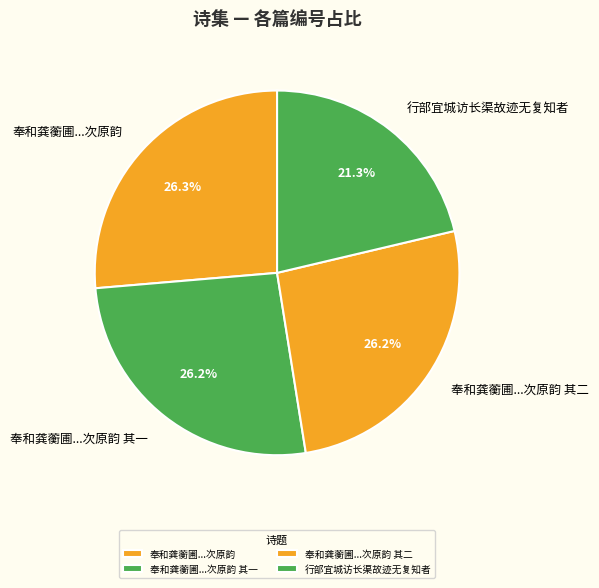

What is the smallest slice in the pie chart?

行部宜城访长渠故迹无复知者